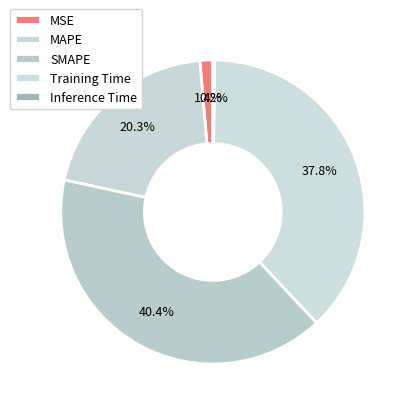

True or false: MAPE accounts for 20% of the total.

True